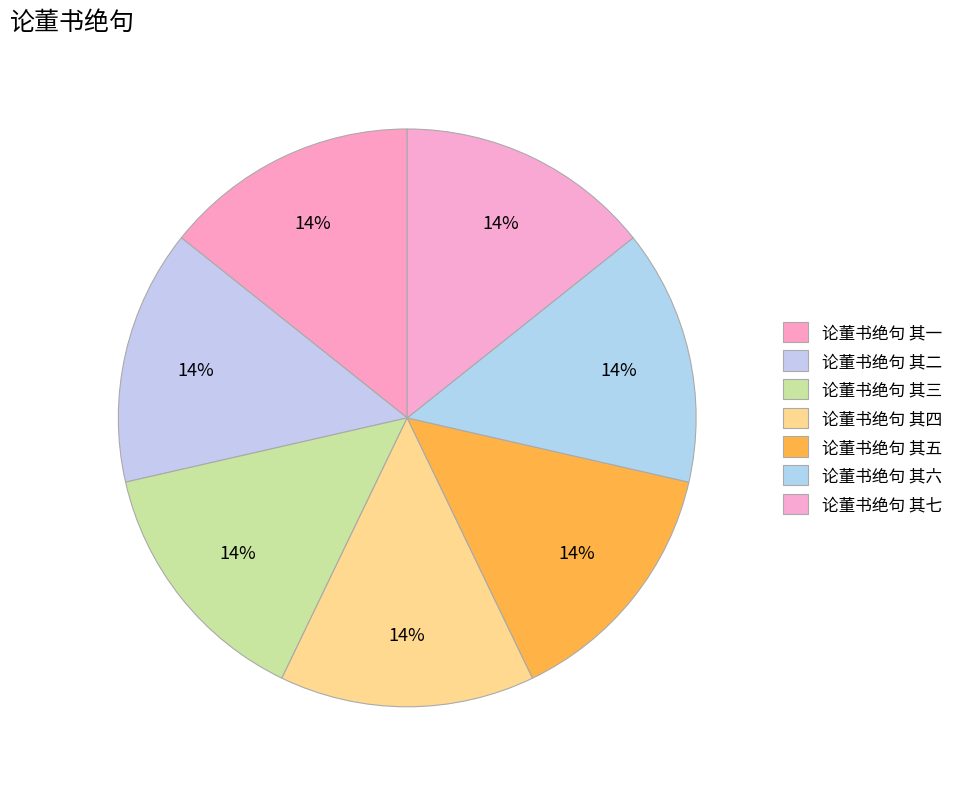

How many slices are in this pie chart?

7